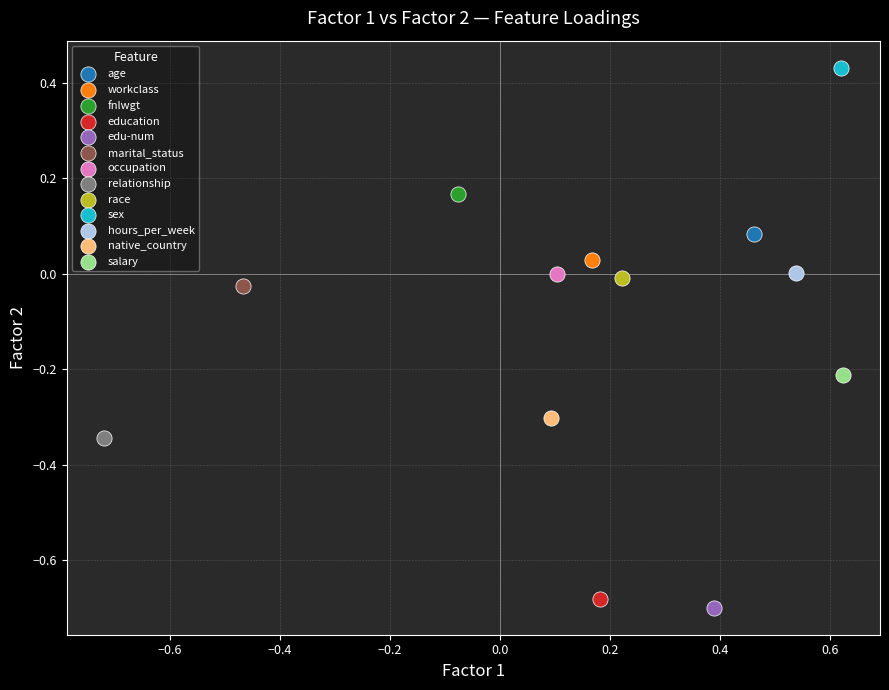

What are all the series names shown in the legend?

age, workclass, fnlwgt, education, edu-num, marital_status, occupation, relationship, race, sex, hours_per_week, native_country, salary